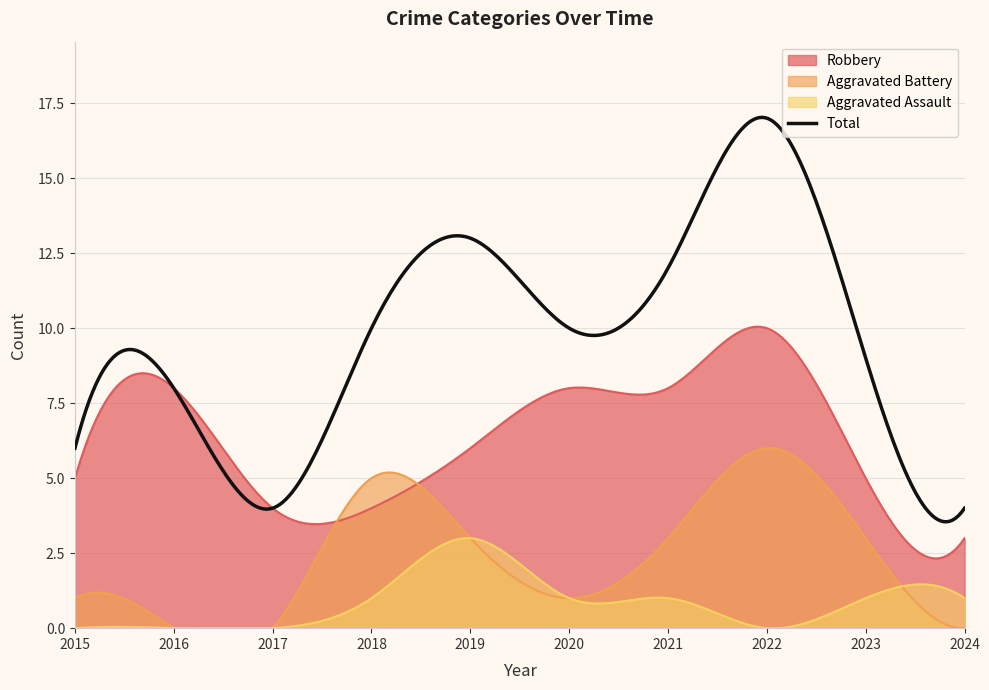

Does the chart display data point markers on the line(s)?

No